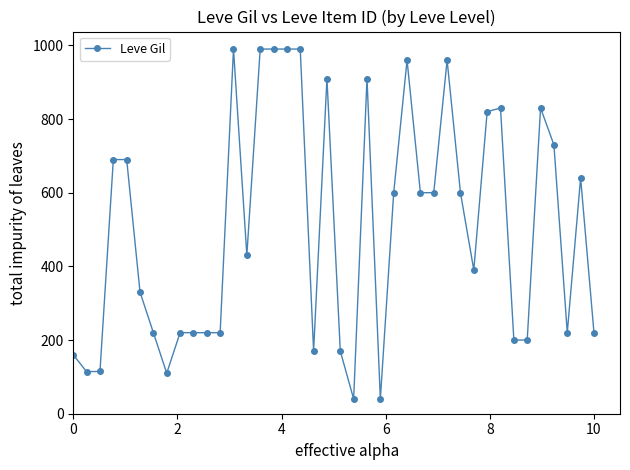

True or false: the data has more than 2 interior local peaks.

True